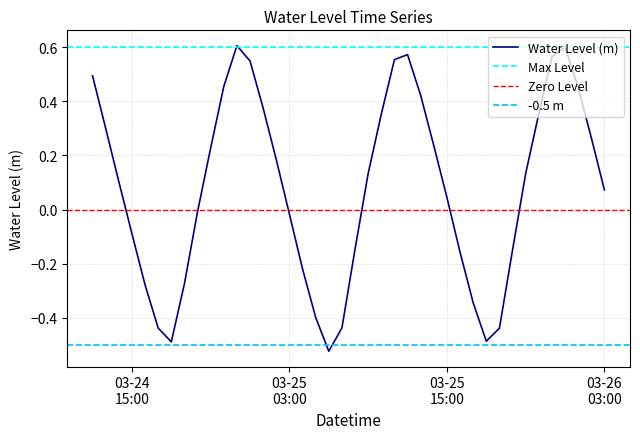

Reading left to right, transcribe all the data shown in this chart.

0.5	0.3	0.1	-0.1	-0.3	-0.4	-0.5	-0.3	-0.0	0.2	0.5	0.6	0.5	0.4	0.2	-0.0	-0.2	-0.4	-0.5	-0.4	-0.1	0.1	0.4	0.6	0.6	0.4	0.2	0.0	-0.2	-0.3	-0.5	-0.4	-0.1	0.1	0.4	0.6	0.6	0.5	0.3	0.1